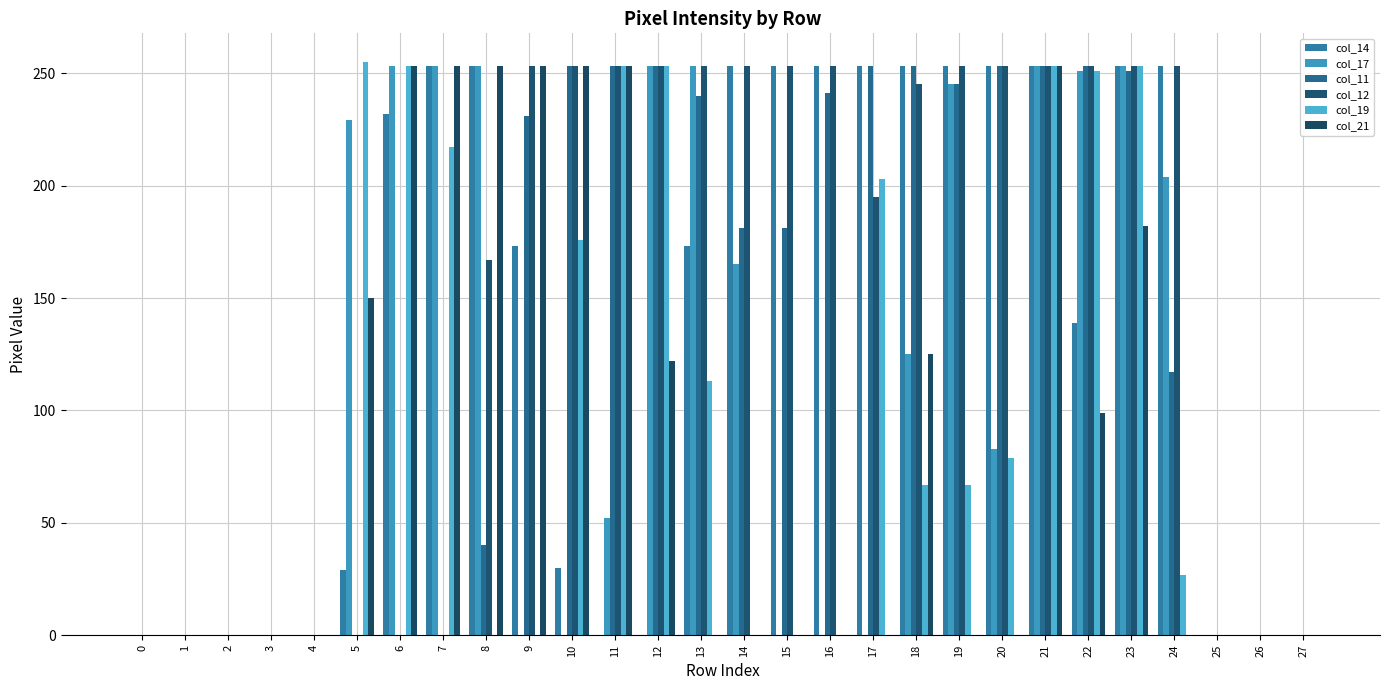

Which category has the highest value in the col_11 series?

10